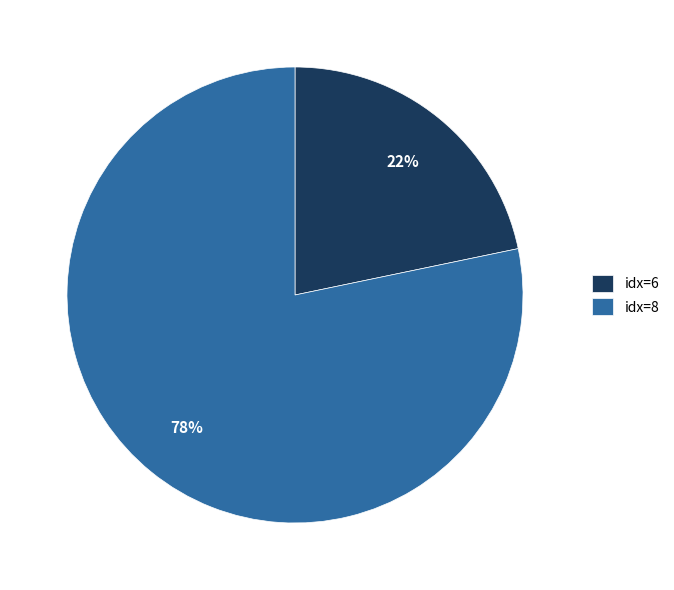

Combined, do idx=6 and idx=8 account for over 50%?

Yes